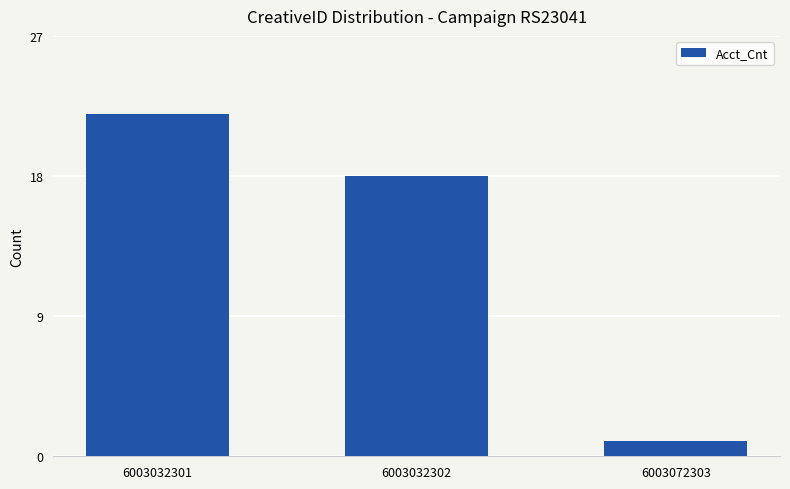

What is the approximate value at 6003032301?

22